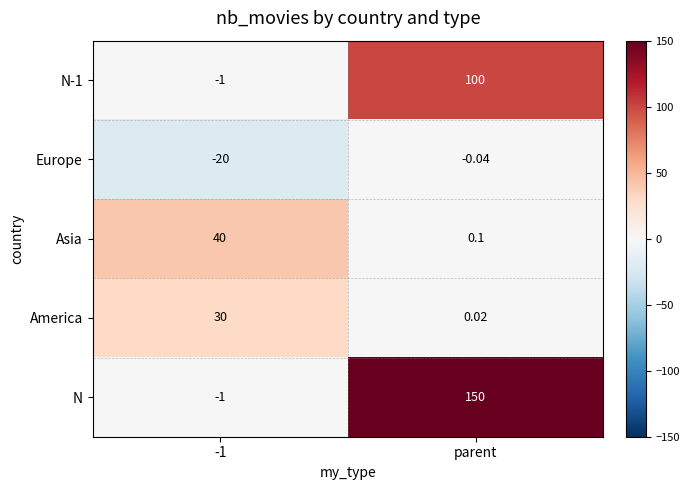

Count the number of categories in the chart.

2